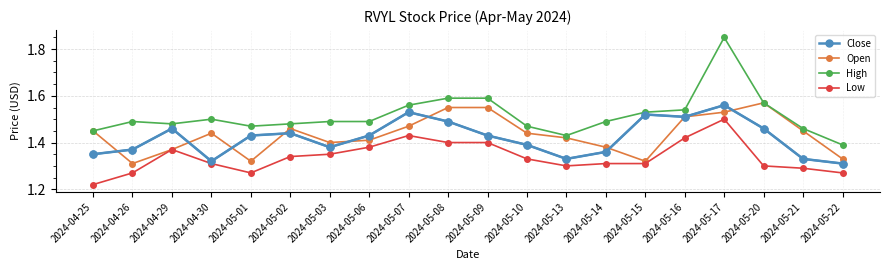

How many lines are shown in the chart?

4